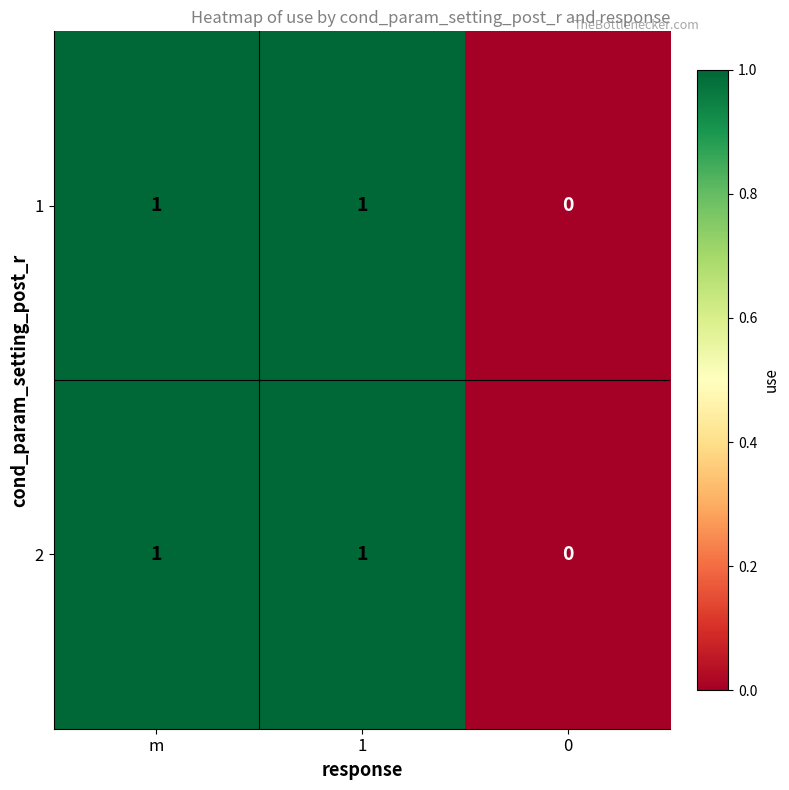

Reading left to right, extract all data points from this chart.

1: m=1	1=1	0=0
2: m=1	1=1	0=0